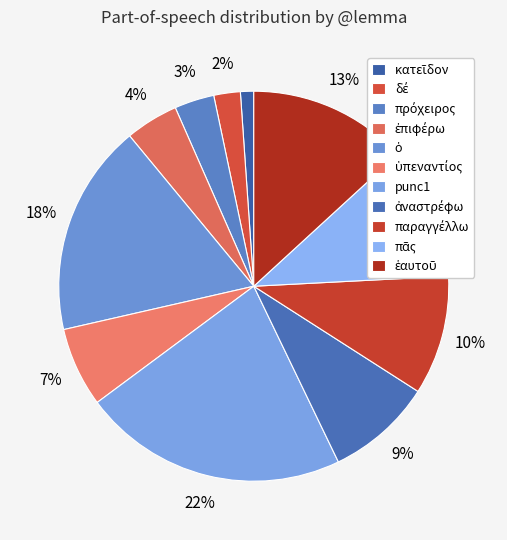

To the nearest percent, what is the difference between the largest and smallest slice percentages?

21%